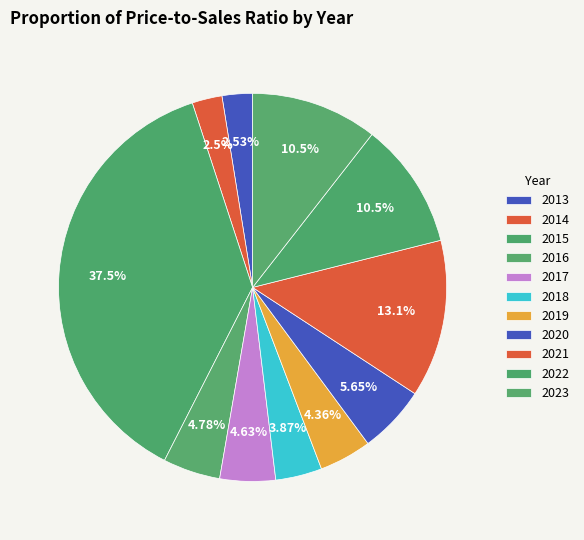

Which category has the biggest portion of the pie?

2015